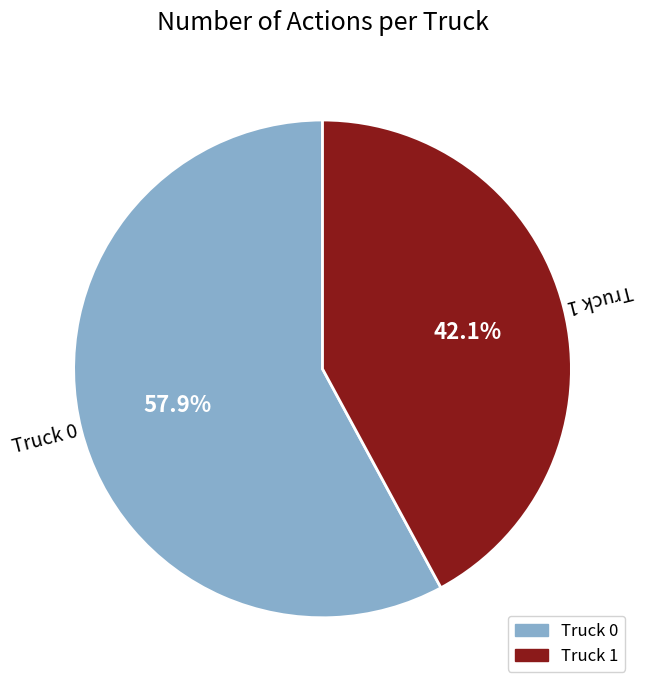

To the nearest percent, what percentage of the pie is Truck 0?

58%